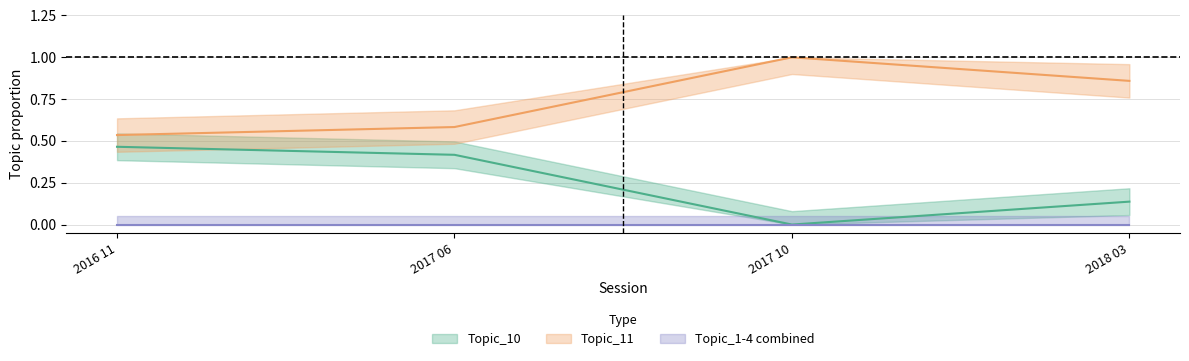

True or false: Topic_10 and Topic_4 intersect in this chart.

False